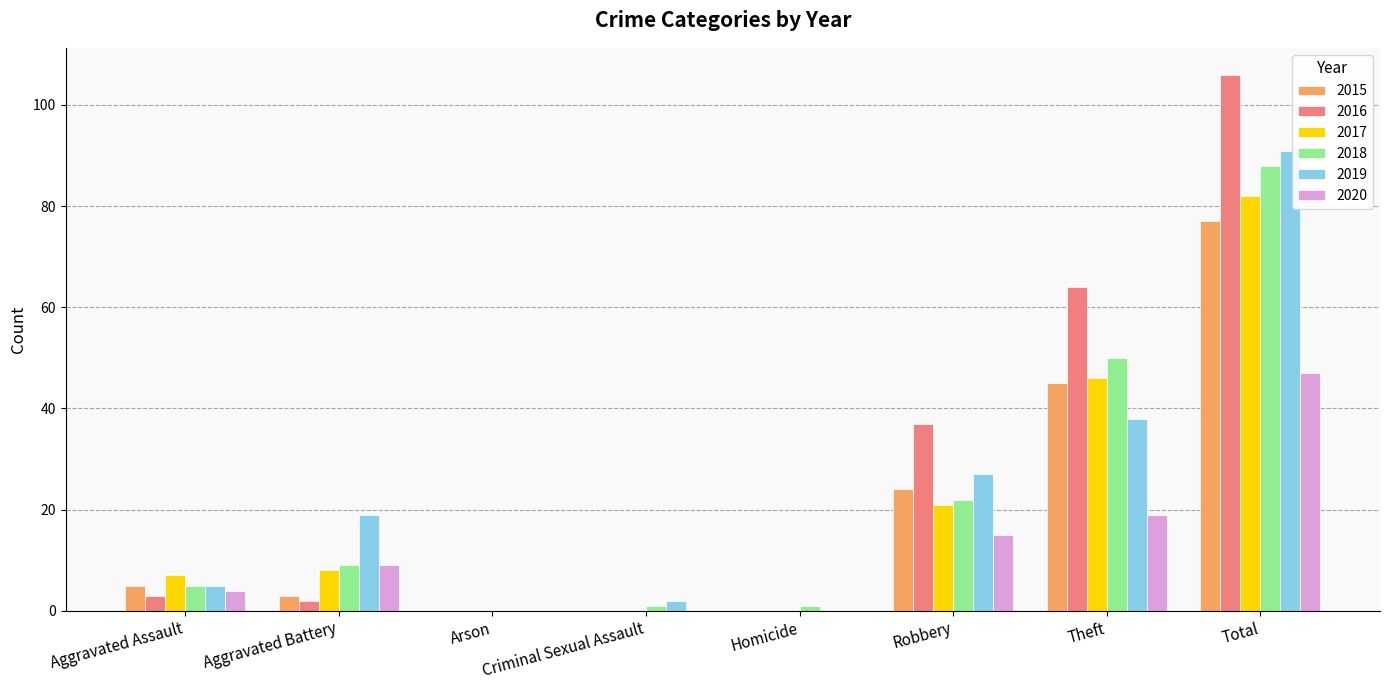

What is the sum of all 2020 values?

94